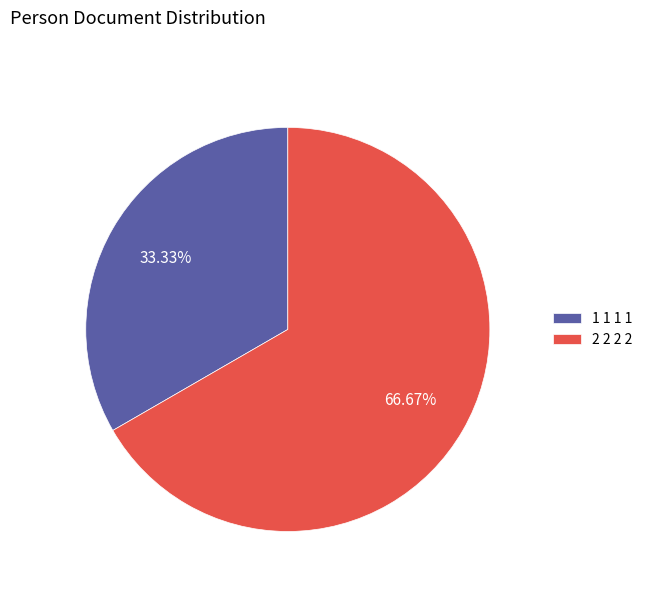

Rank the categories by value from highest to lowest.

2 2 2 2, 1 1 1 1